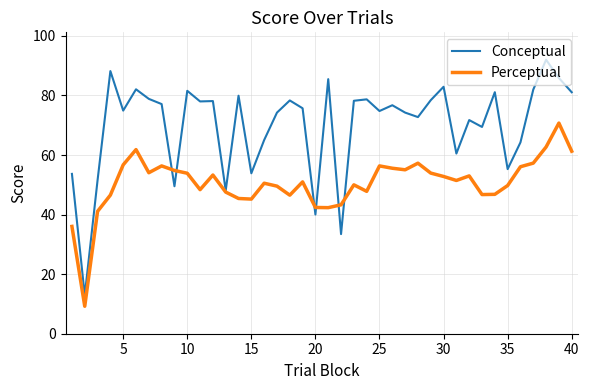

Rank the series by their average value, from highest to lowest.

Conceptual, Perceptual